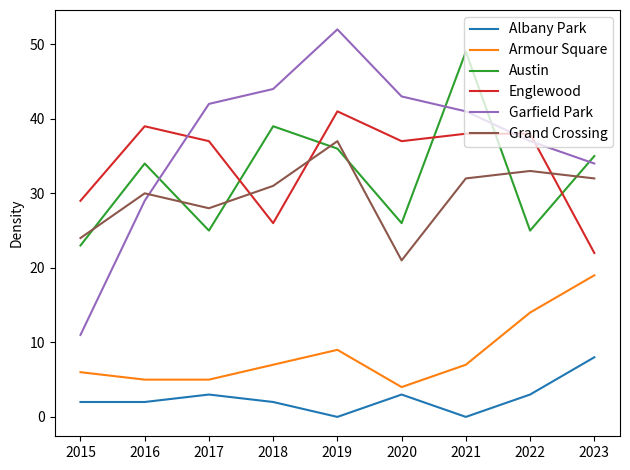

Does the chart have visible grid lines?

No